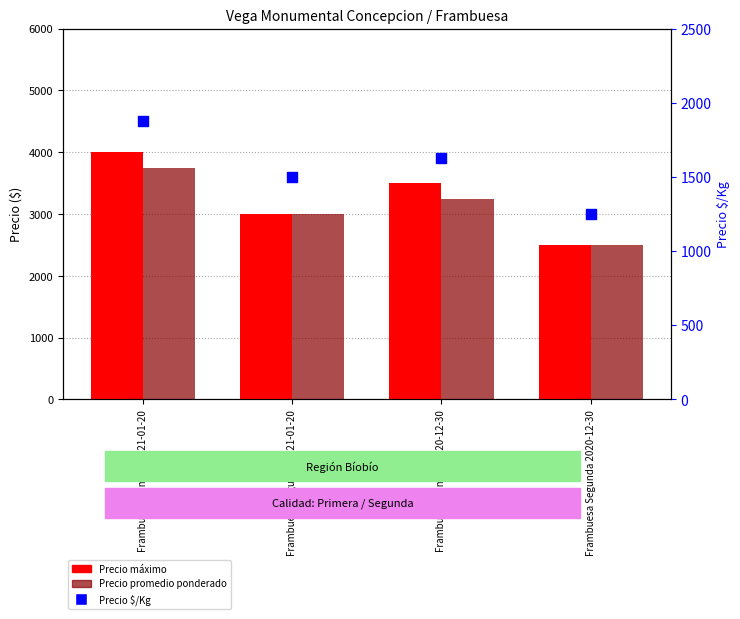

Which series has the largest total across all categories?

Precio máximo